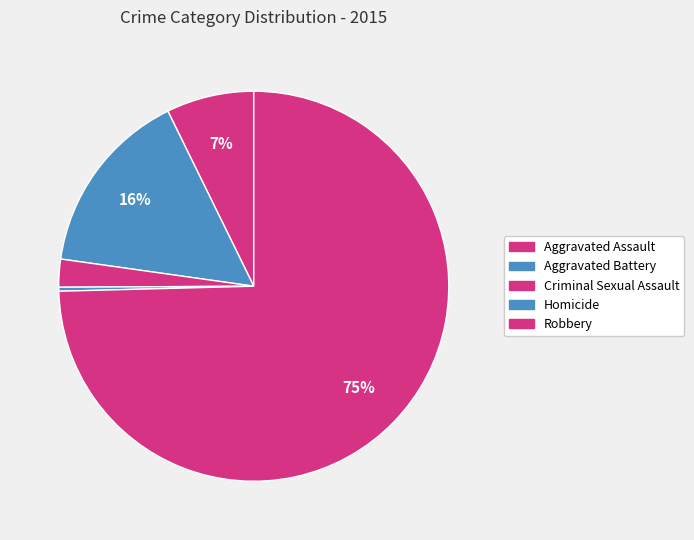

Is there any slice that represents more than half of the pie?

Yes